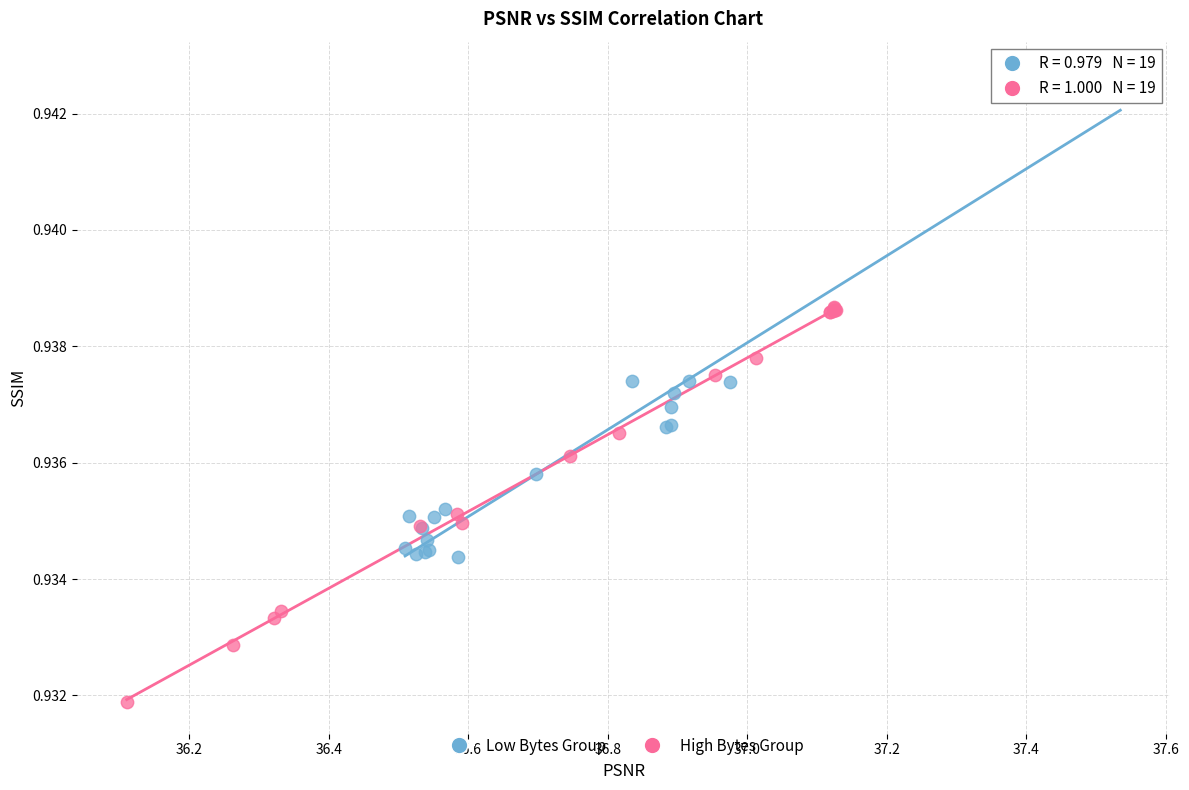

Which series has the widest spread of Y values?

Low Bytes Group